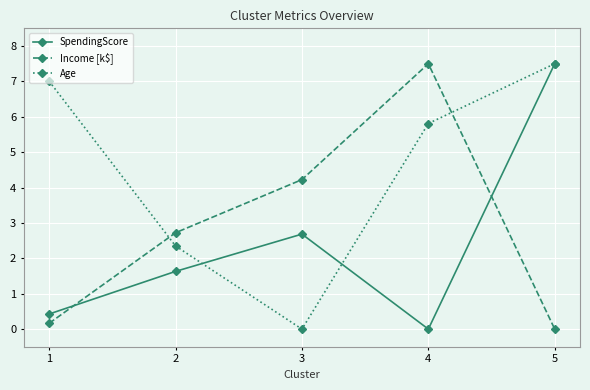

Where is the first local maximum for Income [k$]?

4